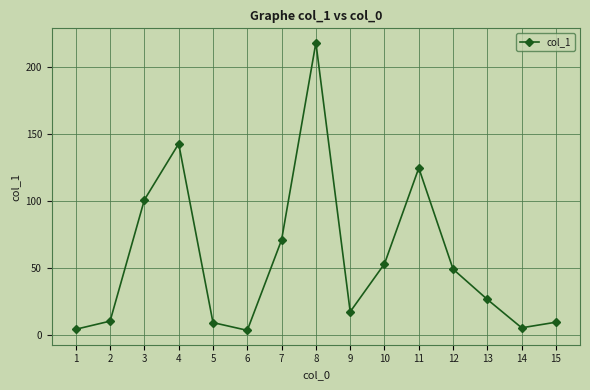

What is the minimum value shown in the chart?

3.2